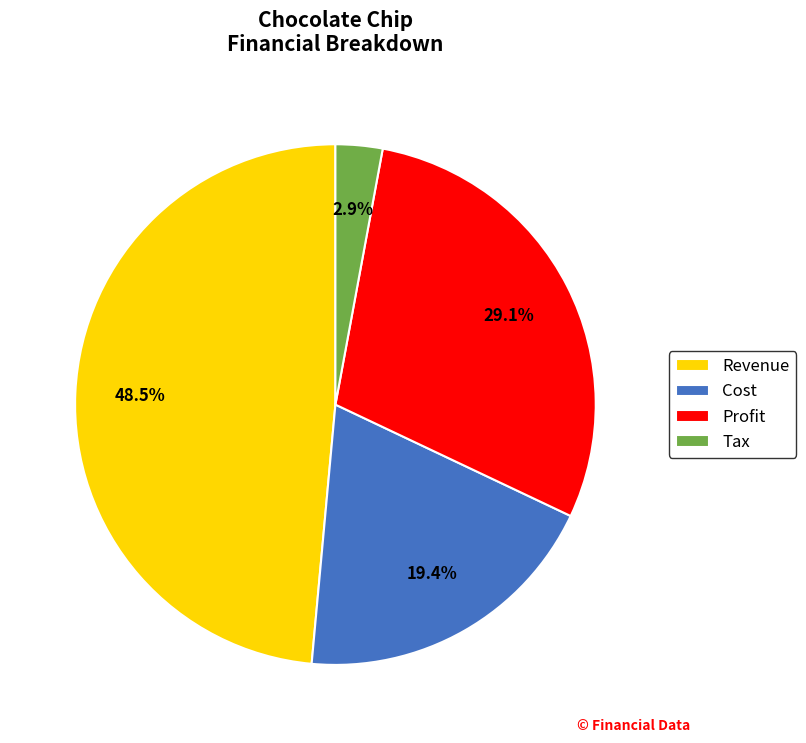

Rank the categories by value from lowest to highest.

Tax, Cost, Profit, Revenue